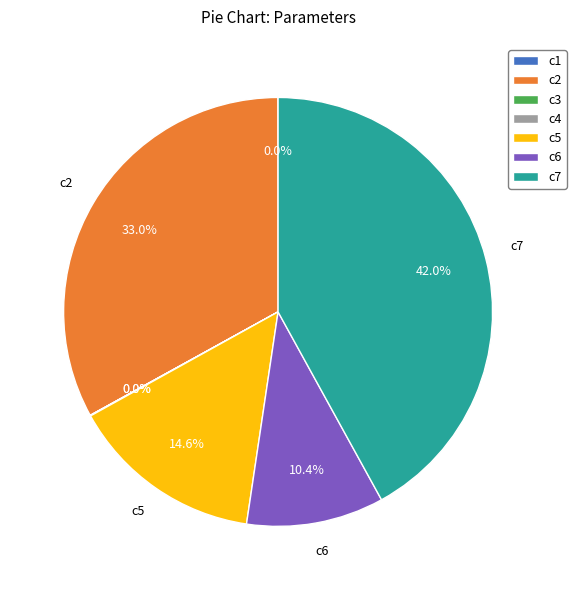

Combined, do c6 and c5 account for over 50%?

No